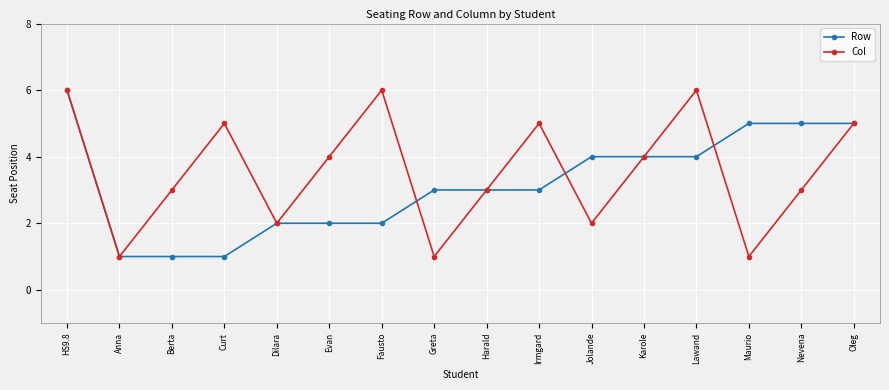

What is the label of the 10th point from the left?

Irmgard